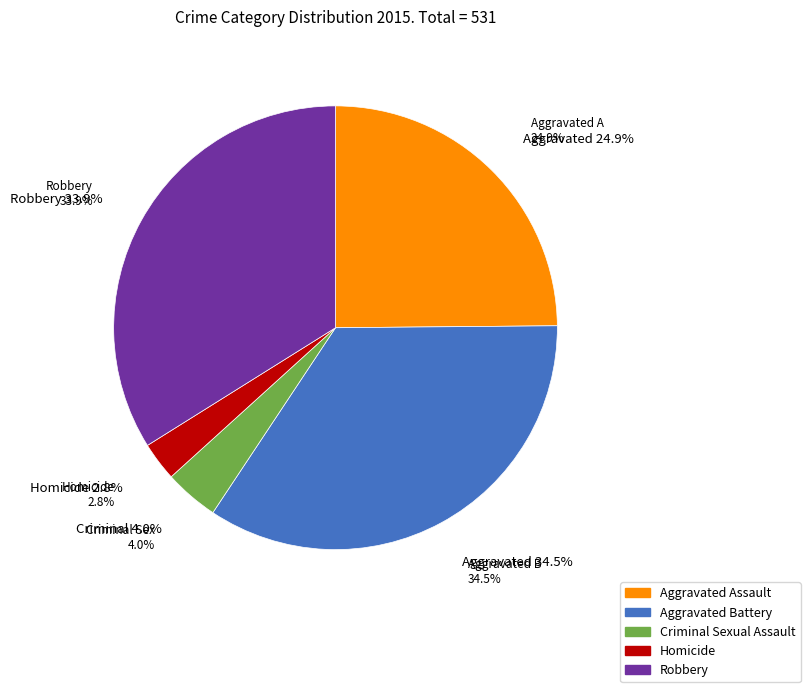

What portion of the pie excludes Robbery?

66.1%